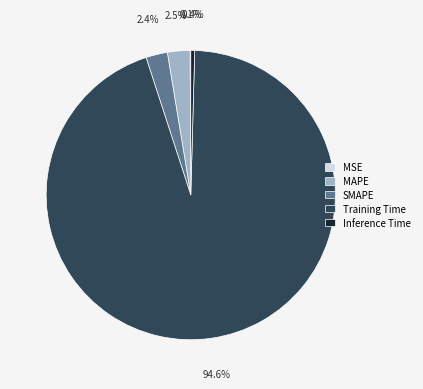

Which category has the biggest portion of the pie?

Training Time